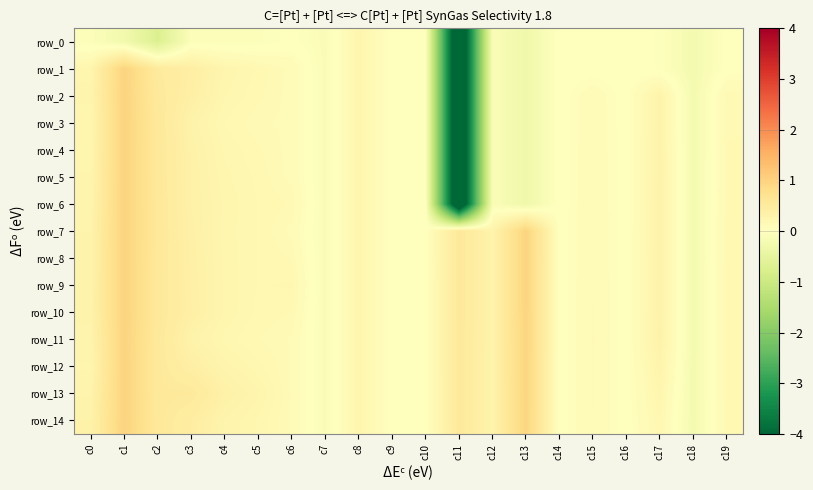

At which category is the sum across all series the highest?

c1